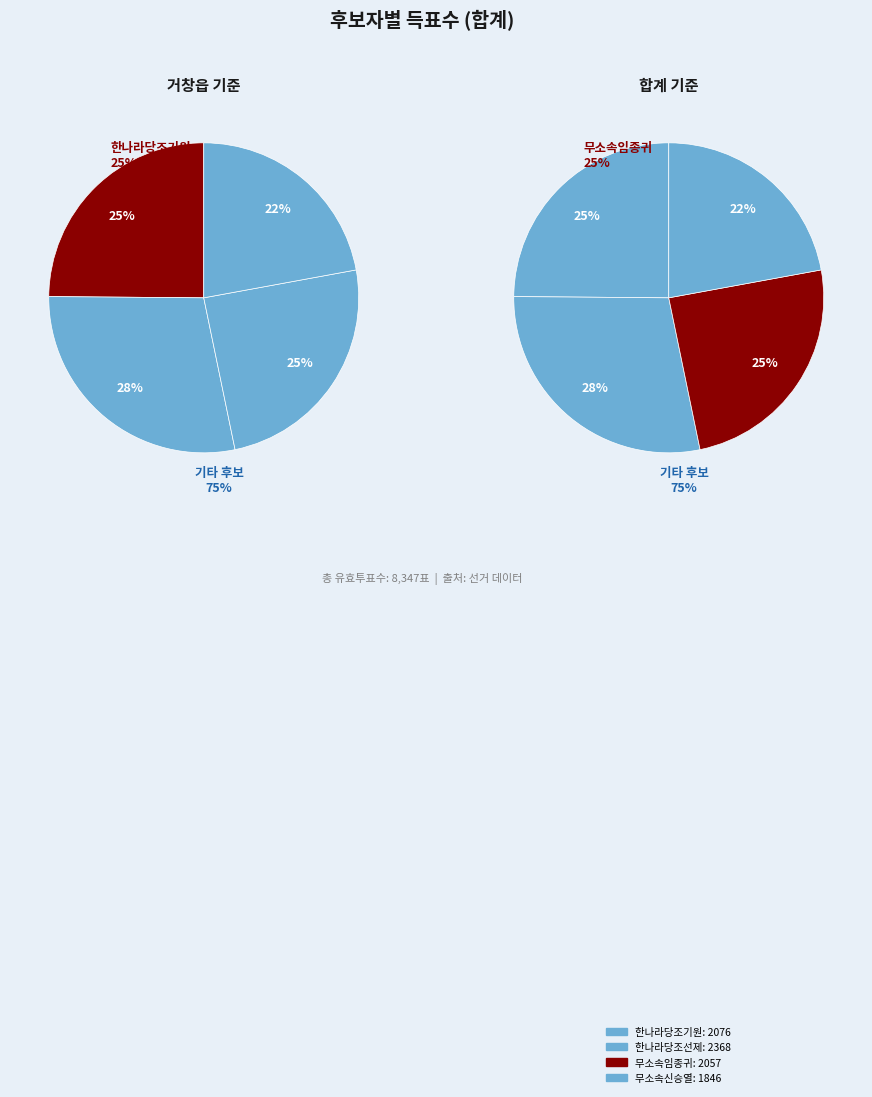

To the nearest percent, what is the average slice percentage?

25%